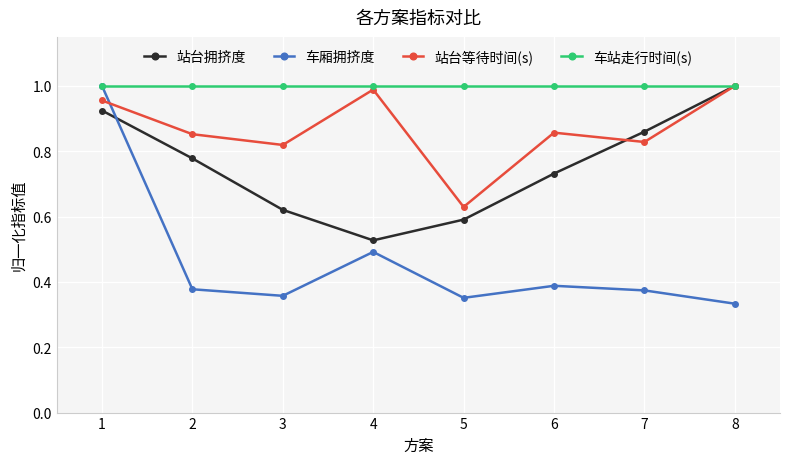

At how many categories does at least one series exceed 0?

8